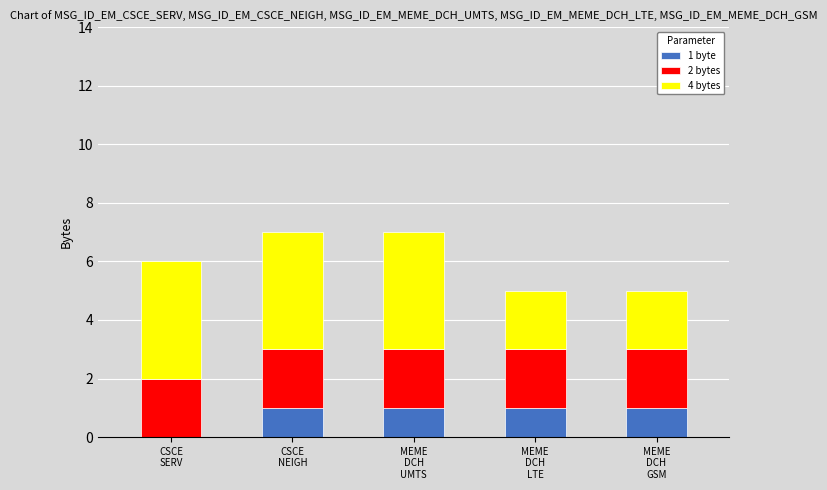

What are all the series names shown in the legend?

1 byte, 2 bytes, 4 bytes